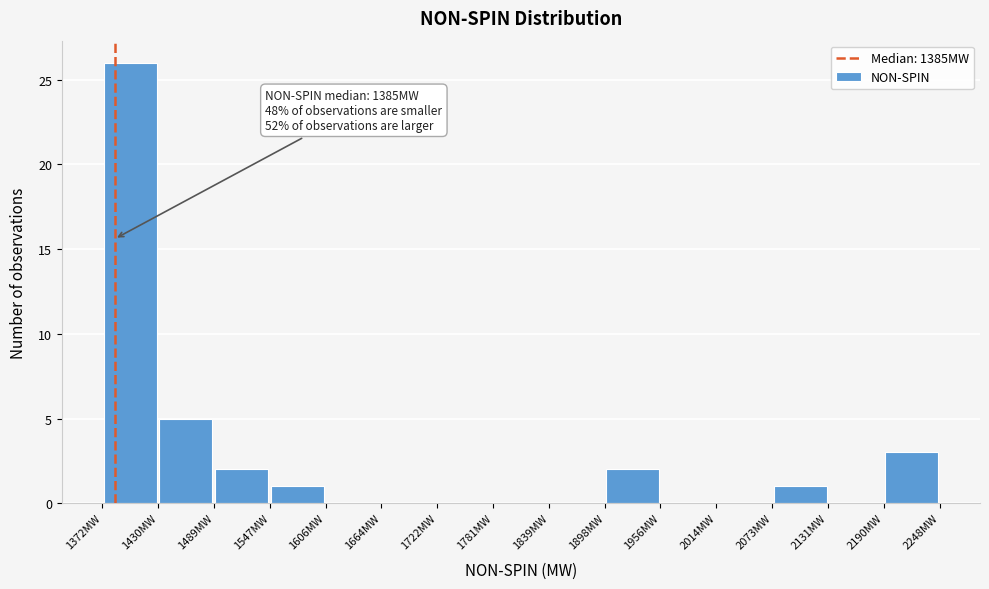

Over which range of the x-axis is the bar tallest?

1370 to 1430